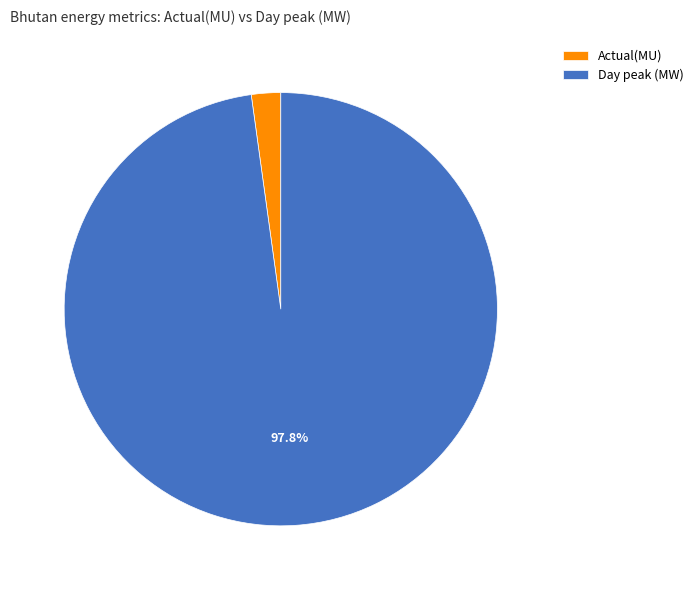

What percentage is NOT represented by Day peak (MW)?

2.2%